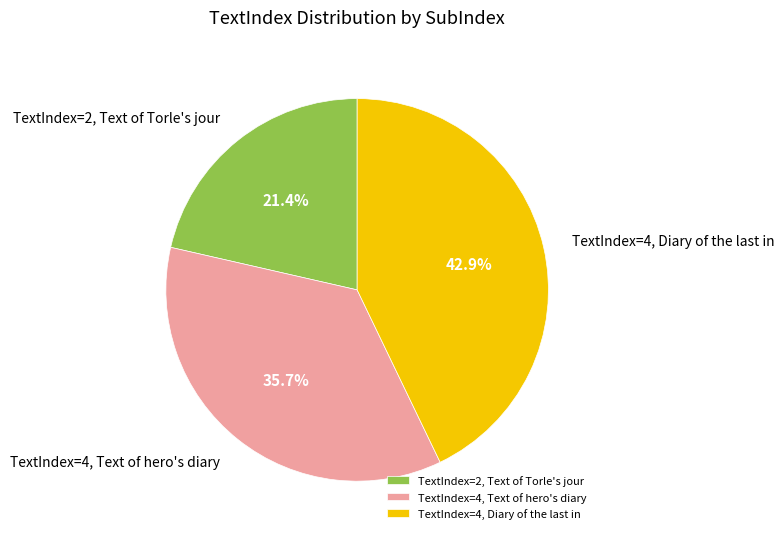

What is the ratio of the value at TextIndex=2, Text of Torle's jour to the value at TextIndex=4, Text of hero's diary?

0.6